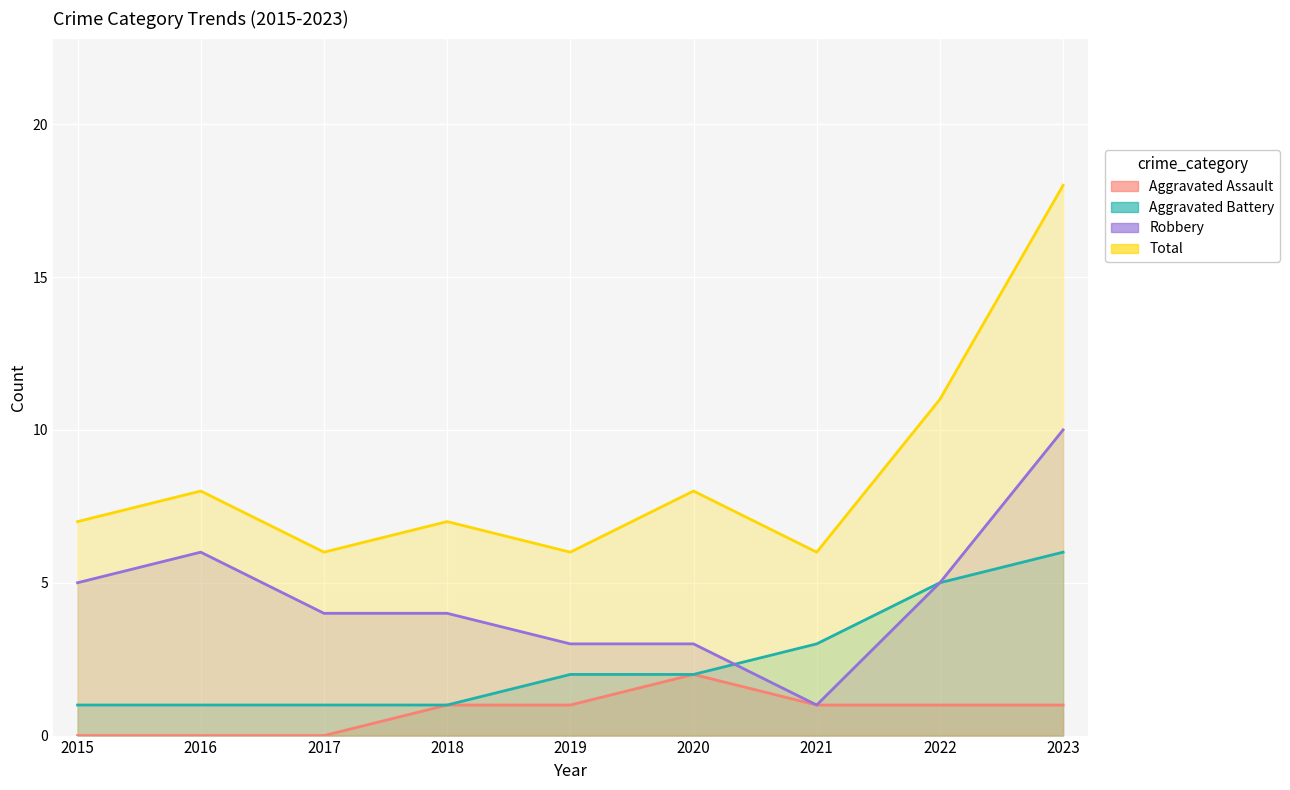

What is the sum of all Total values?

77